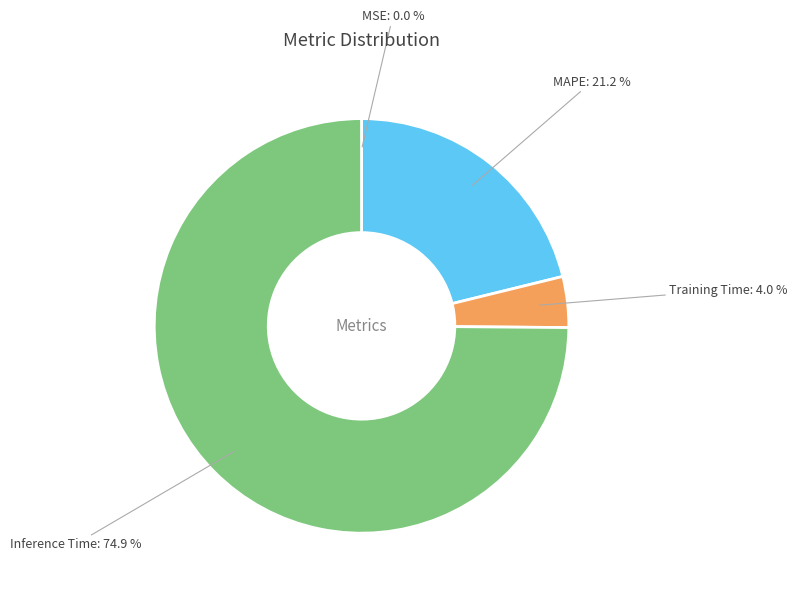

To the nearest percent, what is the difference between the largest and smallest slice percentages?

75%